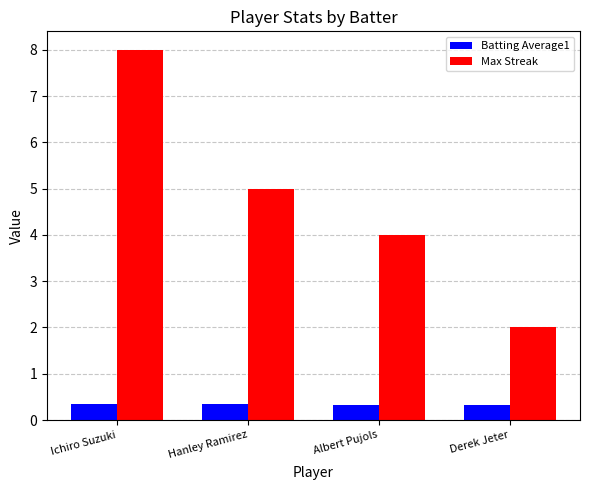

What is the sum of all Batting Average1 values?

1.4